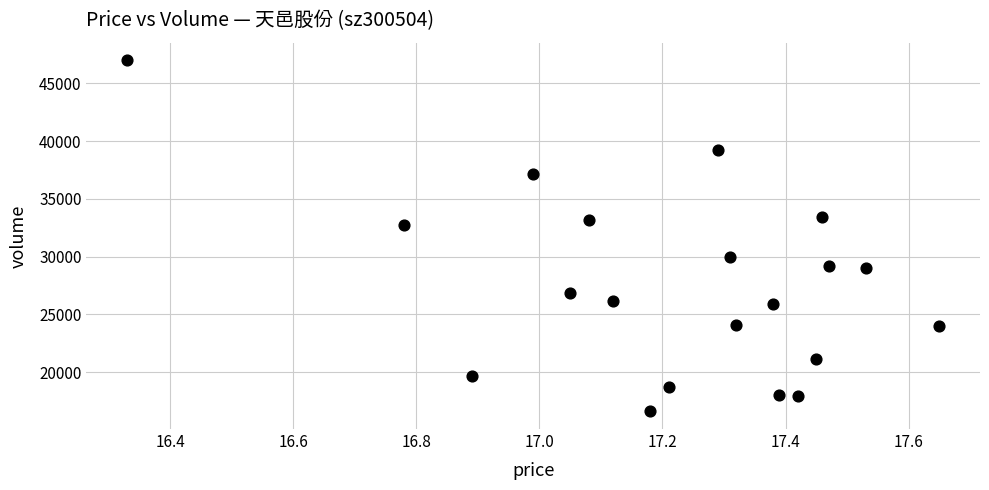

What Y value in the scatter plot is closest to 31803?

32775